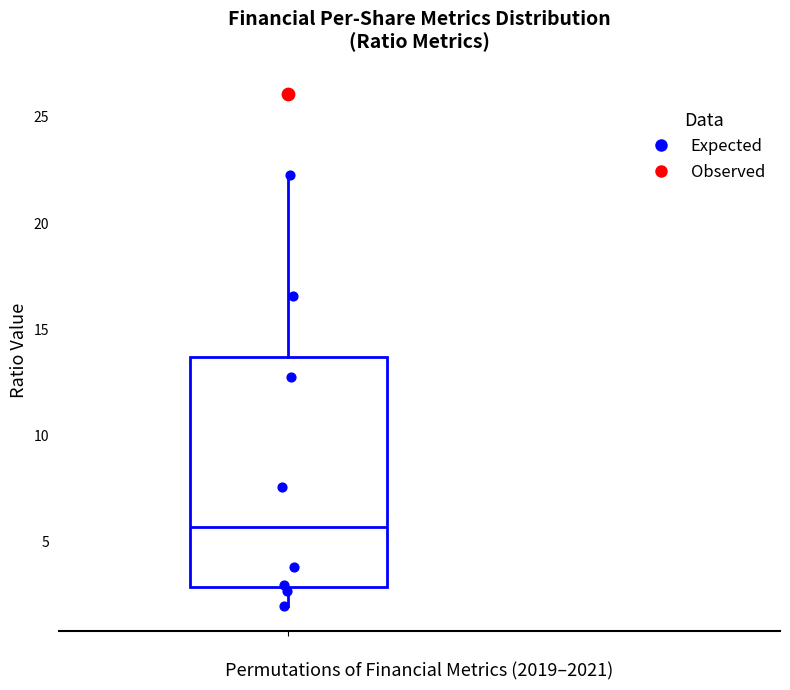

Where is the upper edge of the box on the y-axis? The values are not printed on the chart, so give them approximately, as read against the axis.

13.5